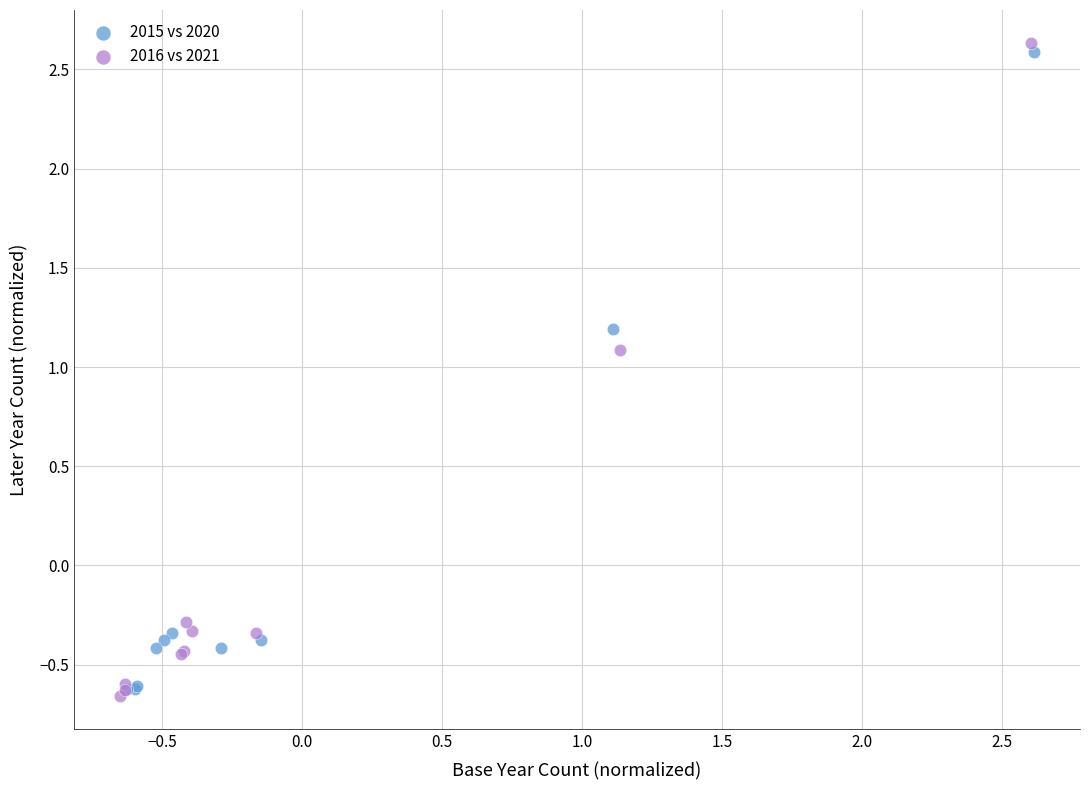

Which series reaches the maximum Y coordinate?

2016 vs 2021